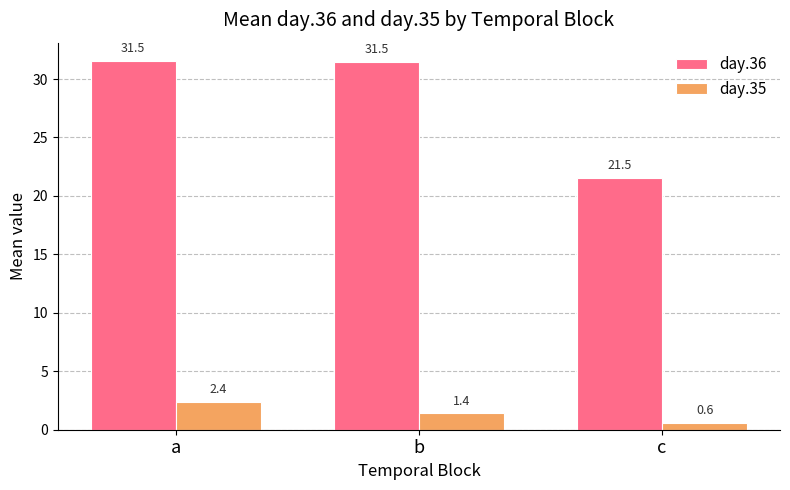

How many data points does each series have?

3